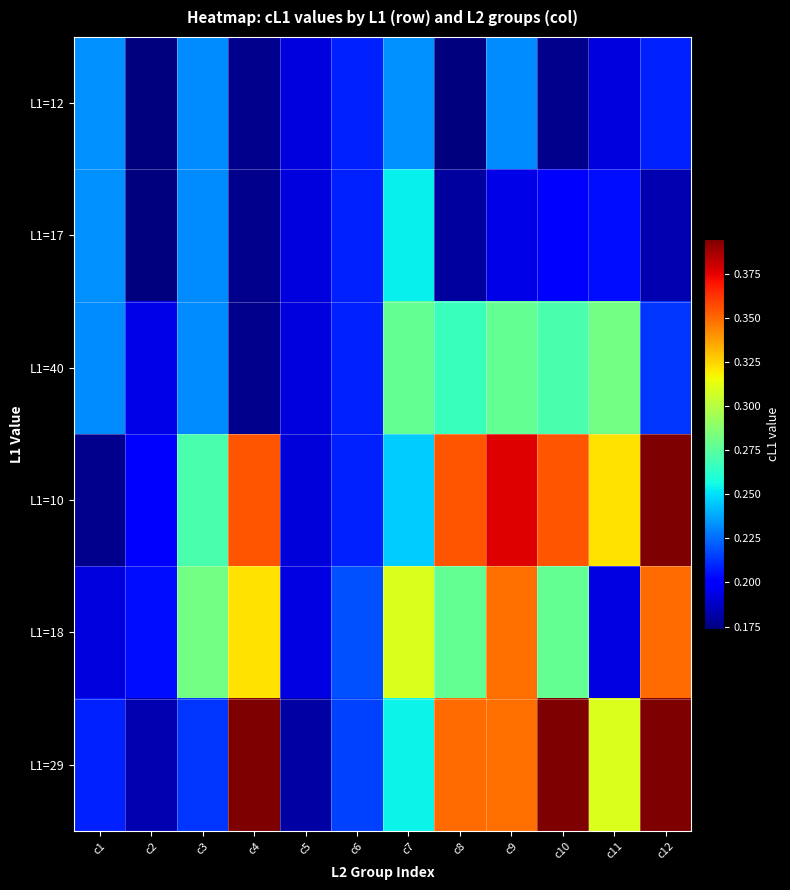

Which has a higher value, c6 or c12?

c6